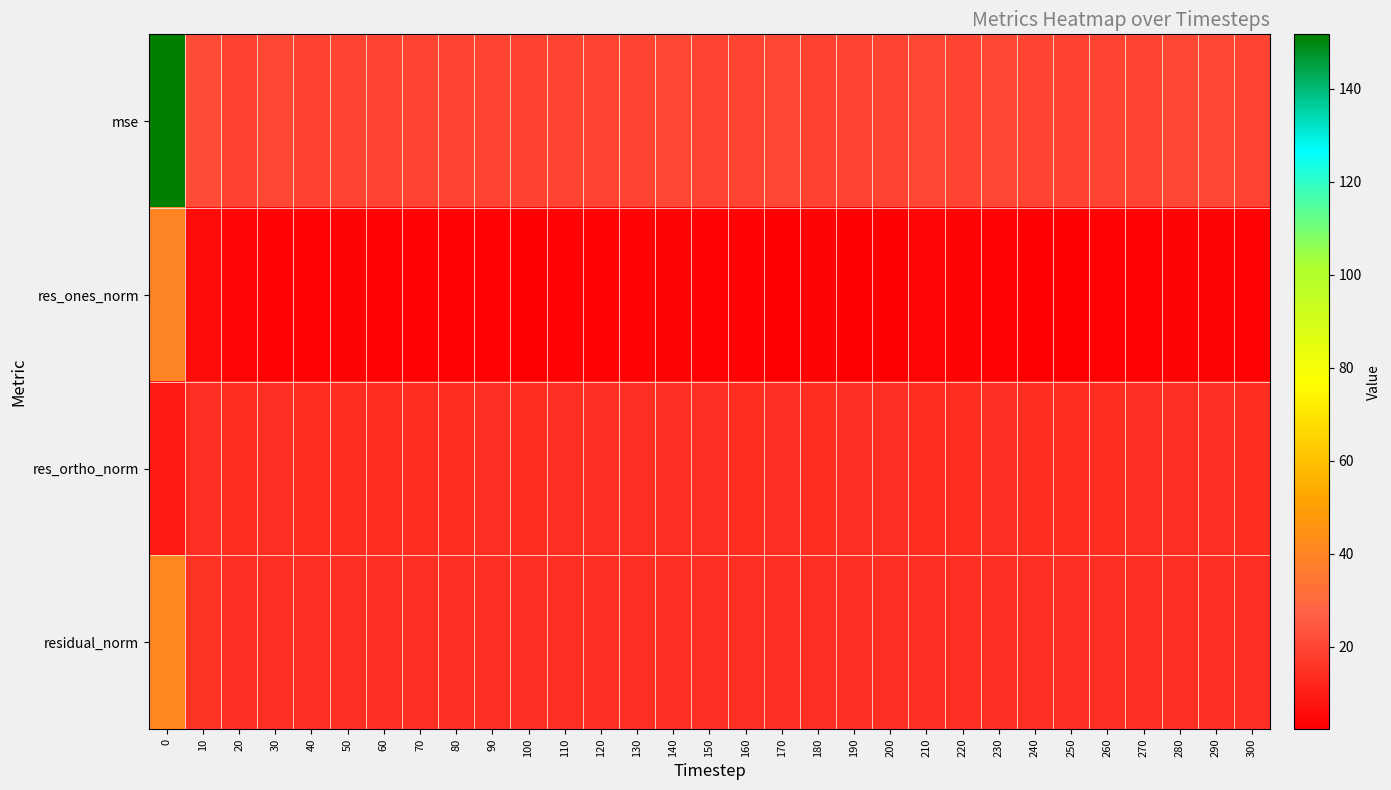

Which has a higher value, 90 or 70?

90